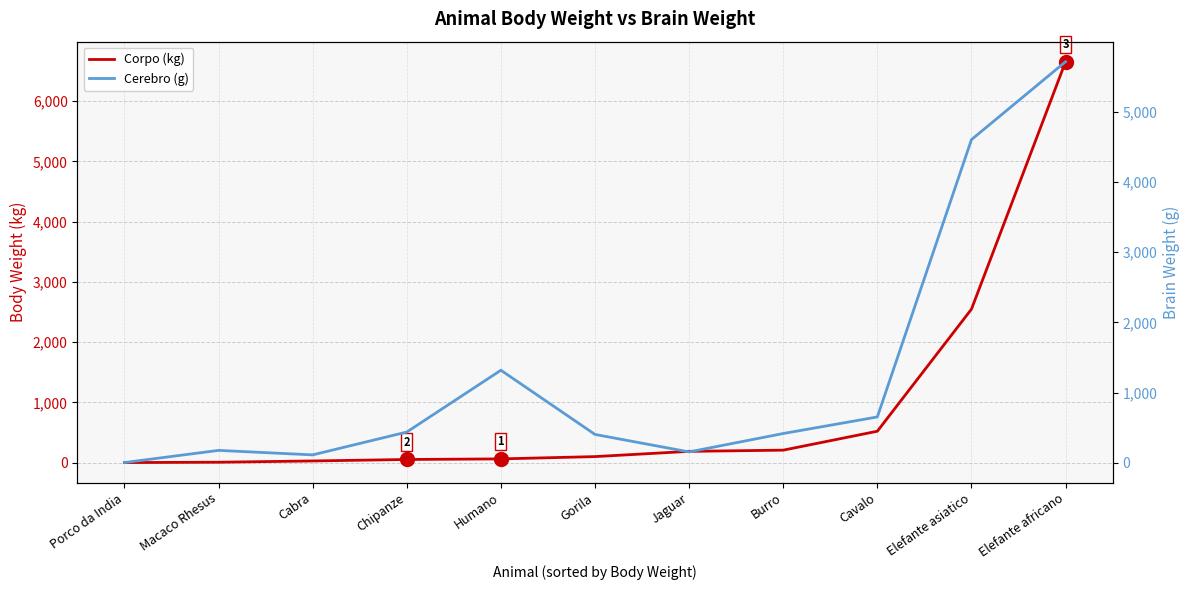

What is the difference between the Corpo (kg) values at Cavalo and Macaco Rhesus?

514.2